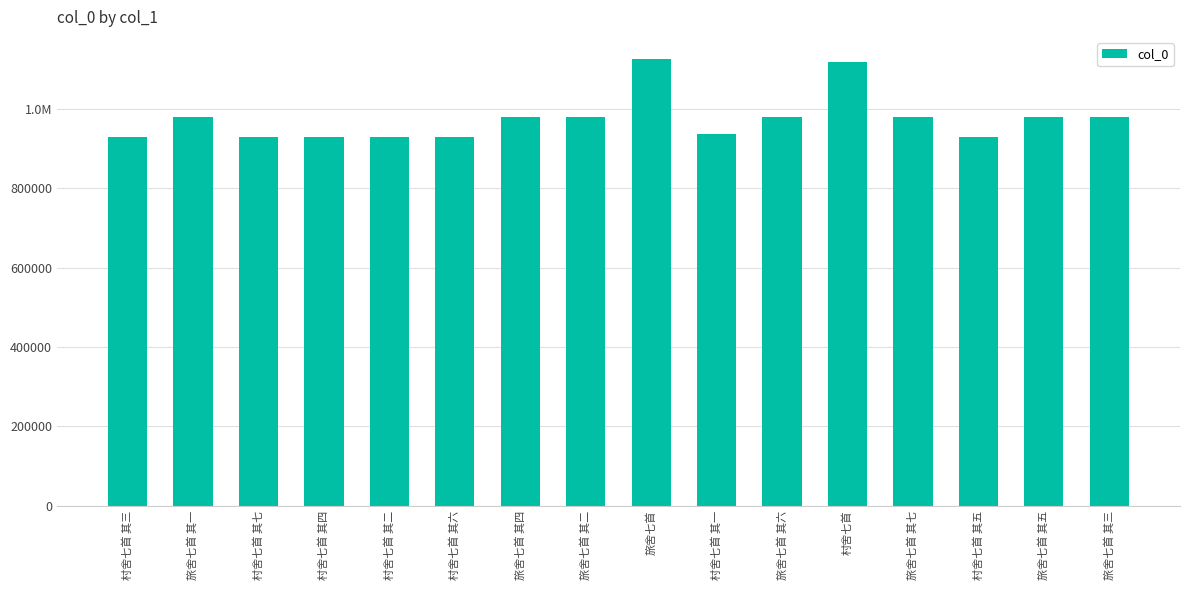

What is the approximate value at 村舍七首 其六, to the nearest 50?

929000